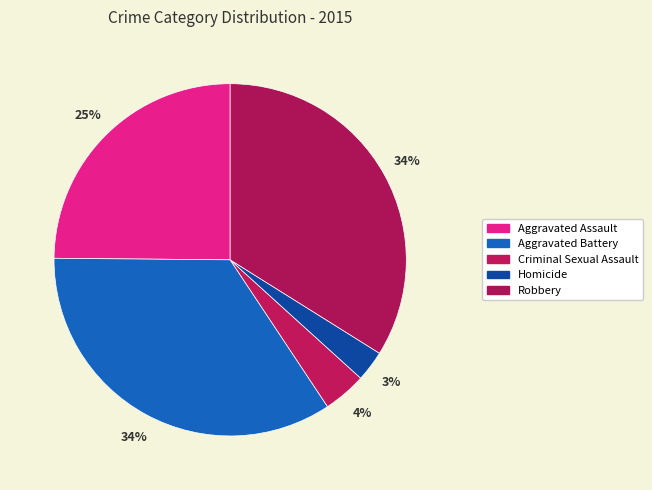

How many slices are in this pie chart?

5